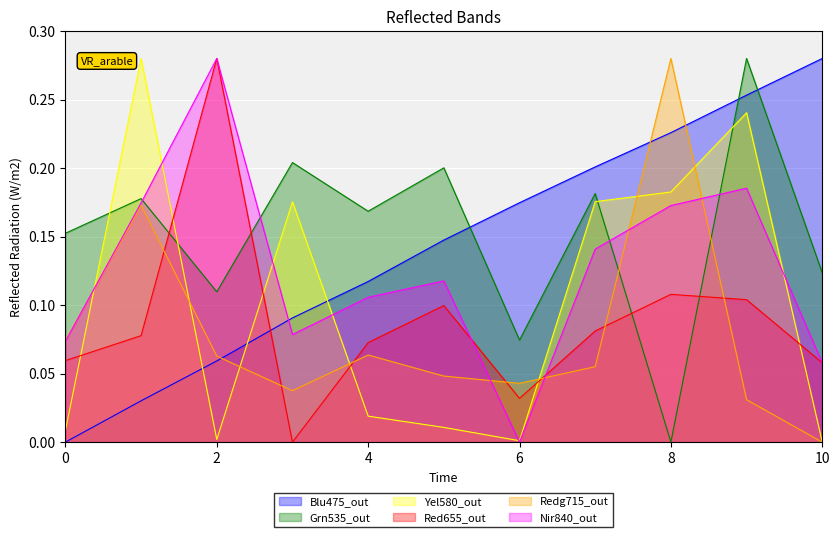

How many series are shown in this chart?

6